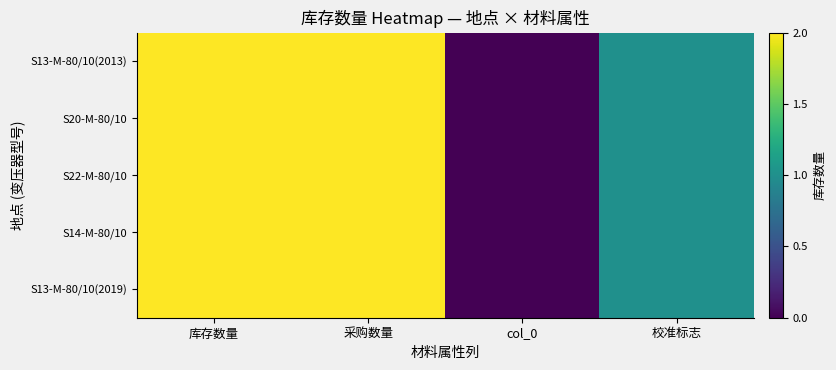

Which label corresponds to the smallest value in the chart?

col_0